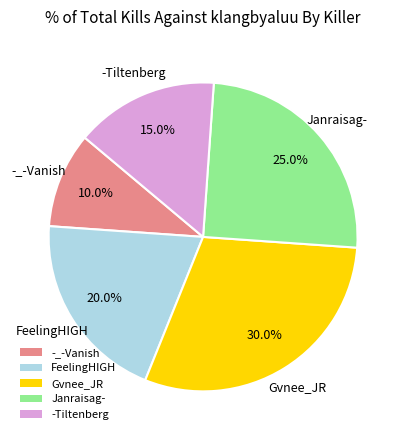

To the nearest percent, what is the average slice percentage?

20%